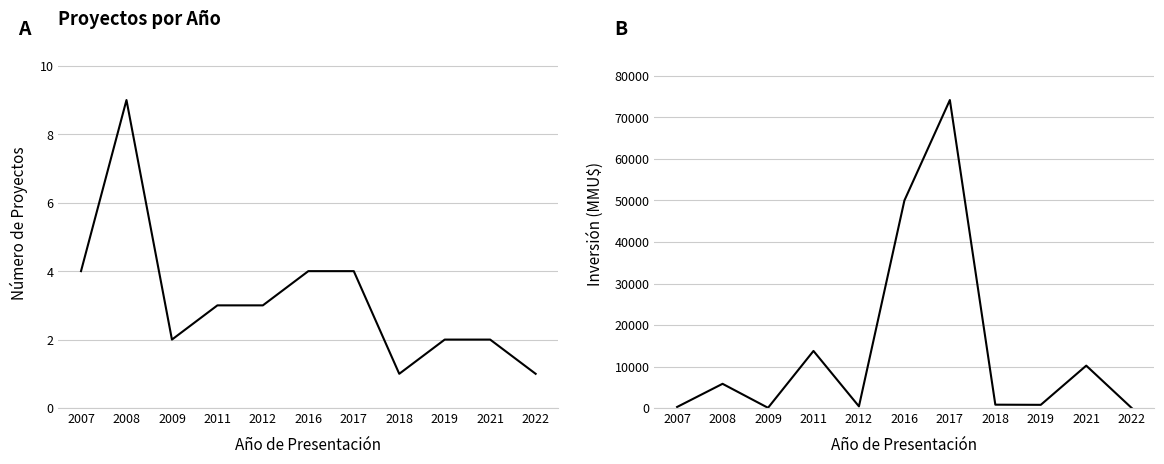

Count the Número de Proyectos values in the range 2 to 4.

8